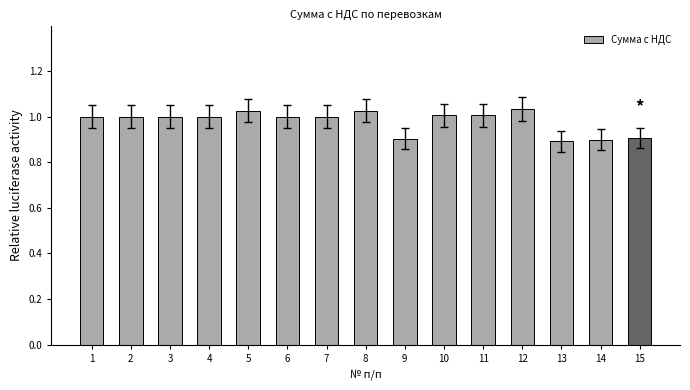

What is the smallest value displayed?

0.9